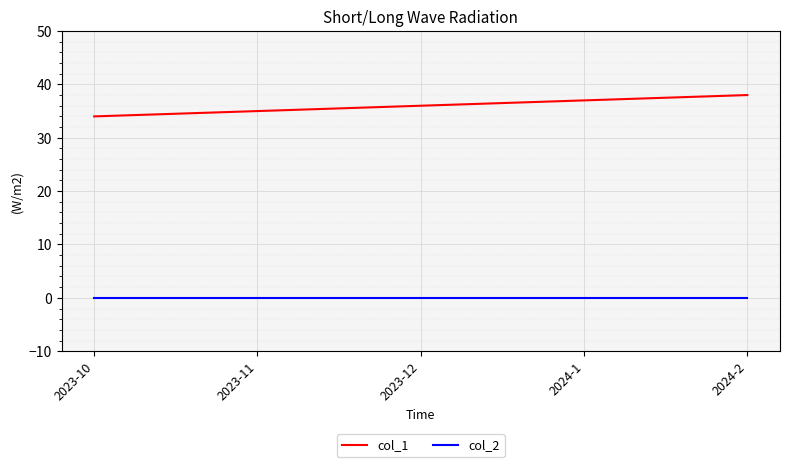

True or false: col_1 has a value of 35 at 2023-11.

True